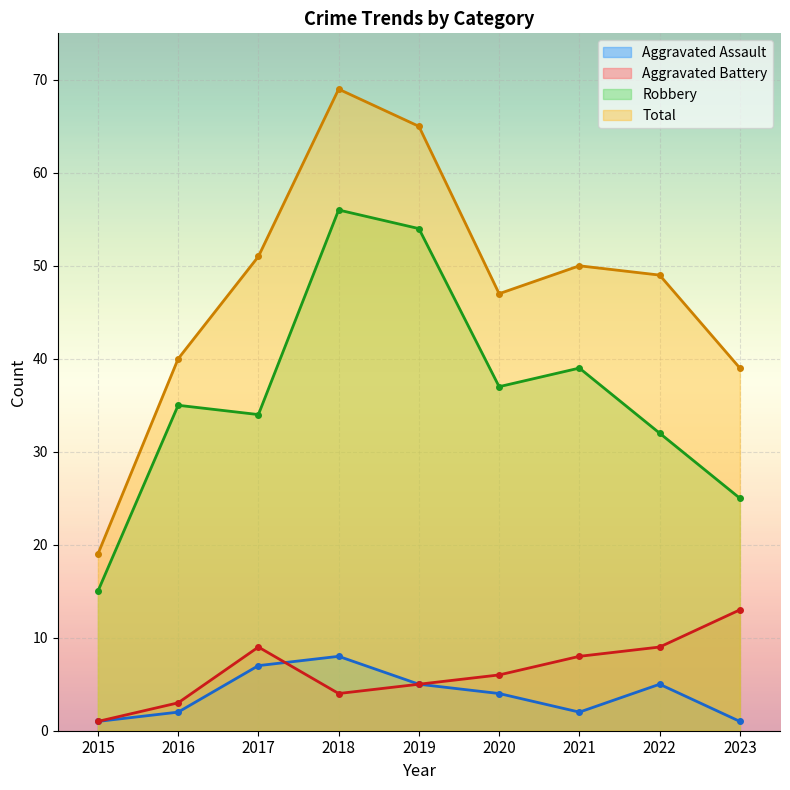

True or false: Robbery has a value of 14 at 2023.

False